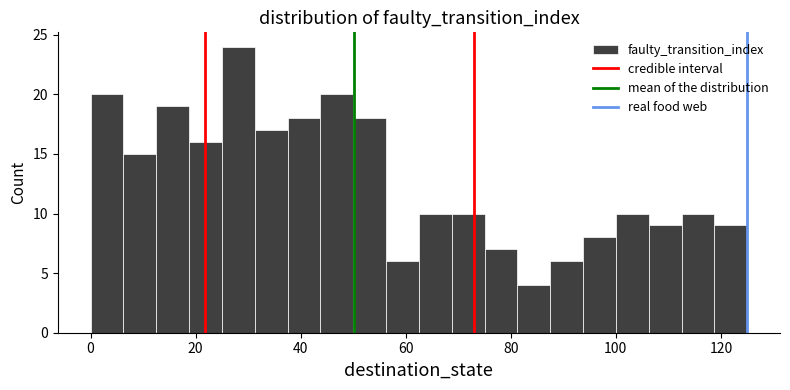

Around what value on the x-axis is the tallest bar? Give the approximate position of its centre, as read against the axis.

28